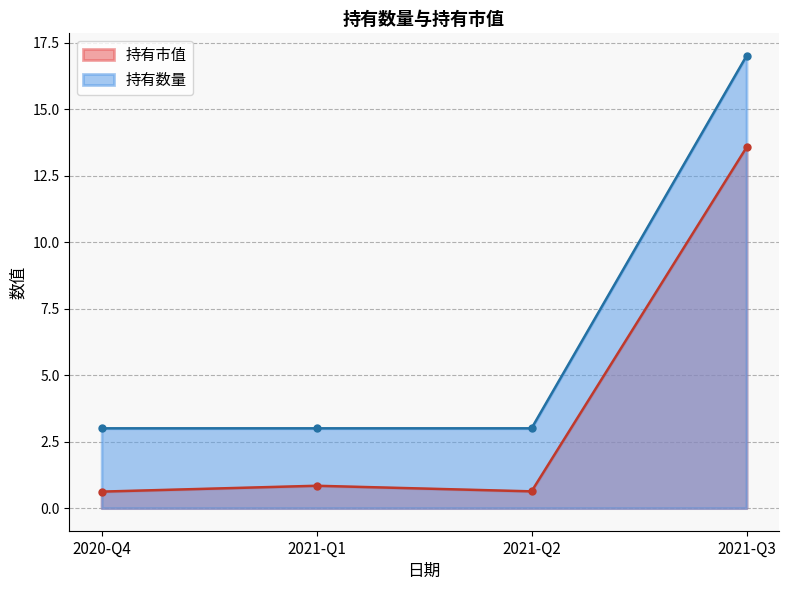

Which series changed the most between 2021-Q2 and 2020-Q4?

持有市值